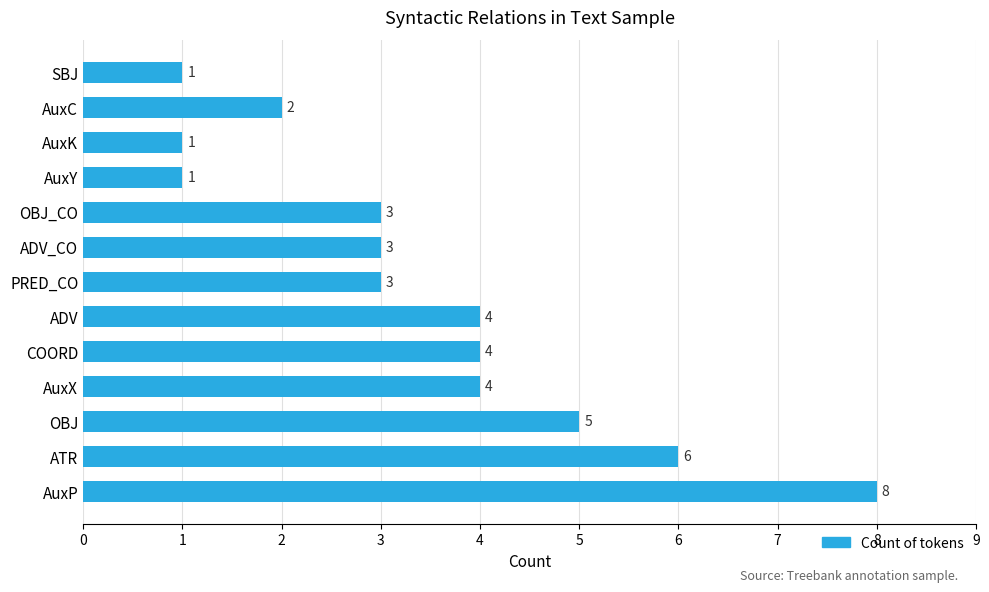

True or false: the data shows 4 at AuxX.

True